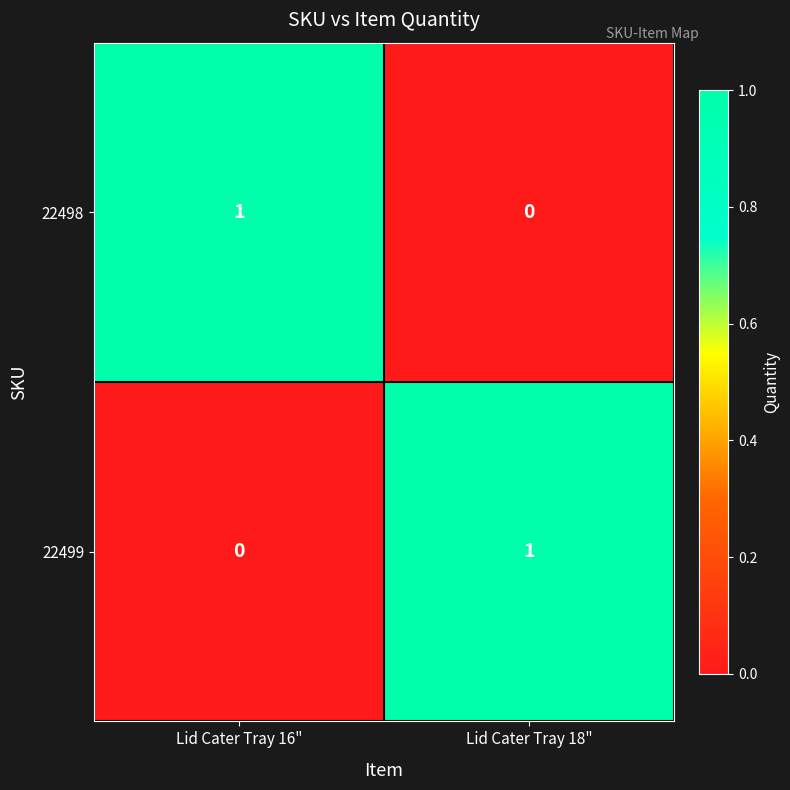

Reading left to right, list all the values displayed in this chart.

22498: 1	0
22499: 0	1